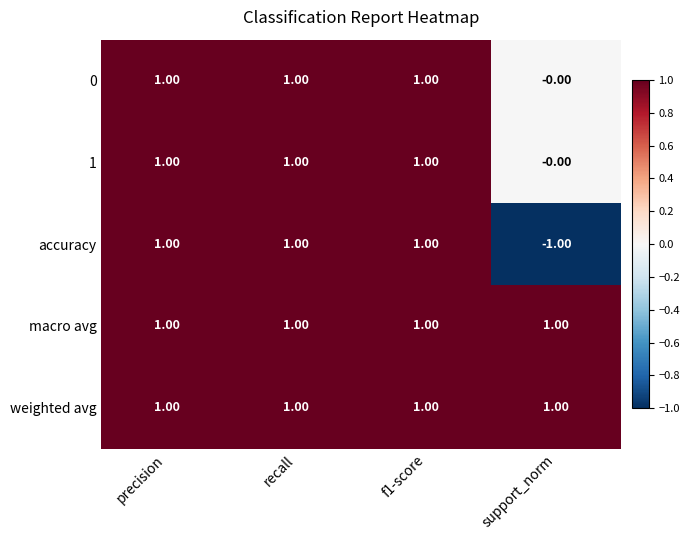

Where is 0 nearest to the value 0?

support_norm